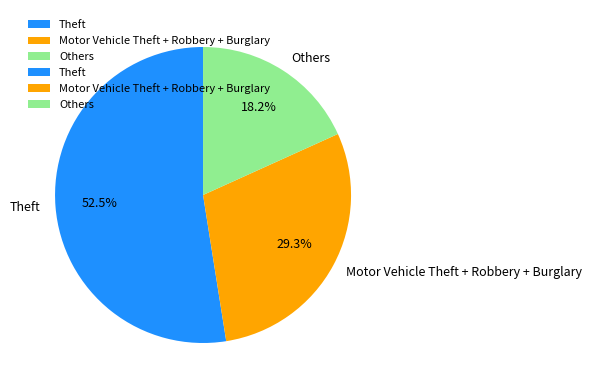

Rank the categories by value from highest to lowest.

Theft, Motor Vehicle Theft + Robbery + Burglary, Others